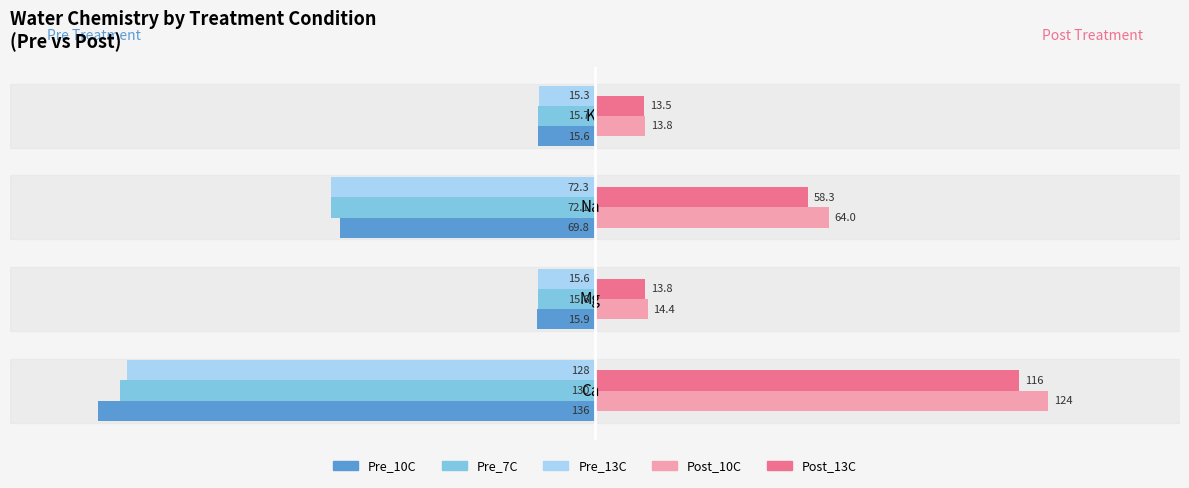

What are all the series names shown in the legend?

Pre_10C, Pre_7C, Pre_13C, Post_10C, Post_13C